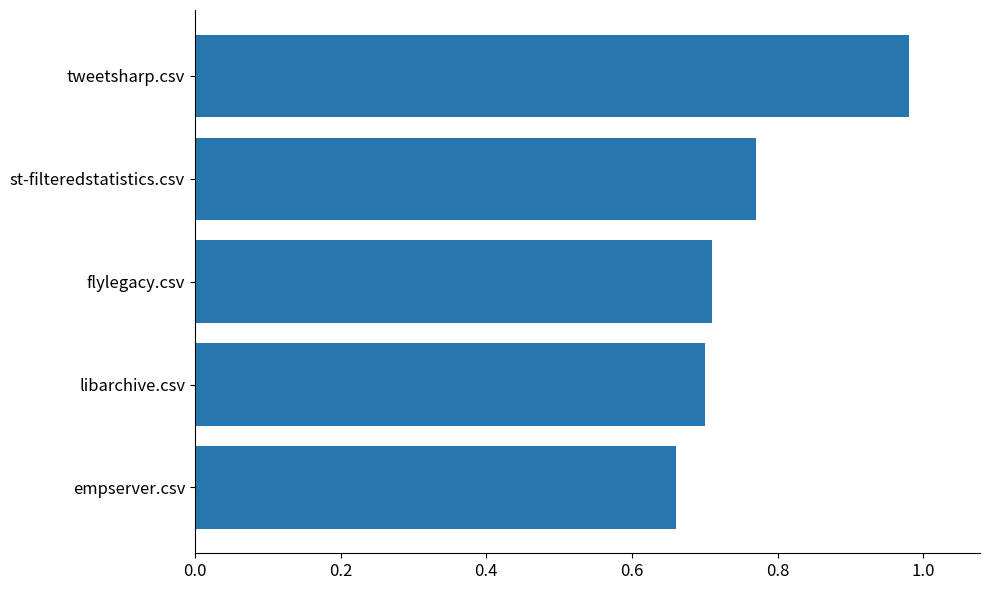

At which label is the value closest to 0?

empserver.csv